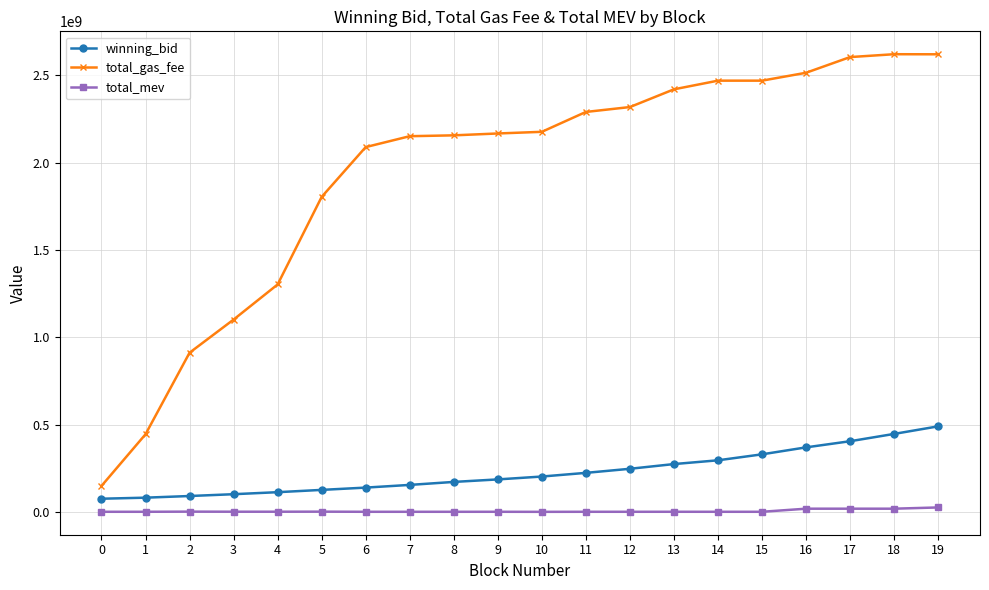

Which series has the widest spread of values?

total_gas_fee